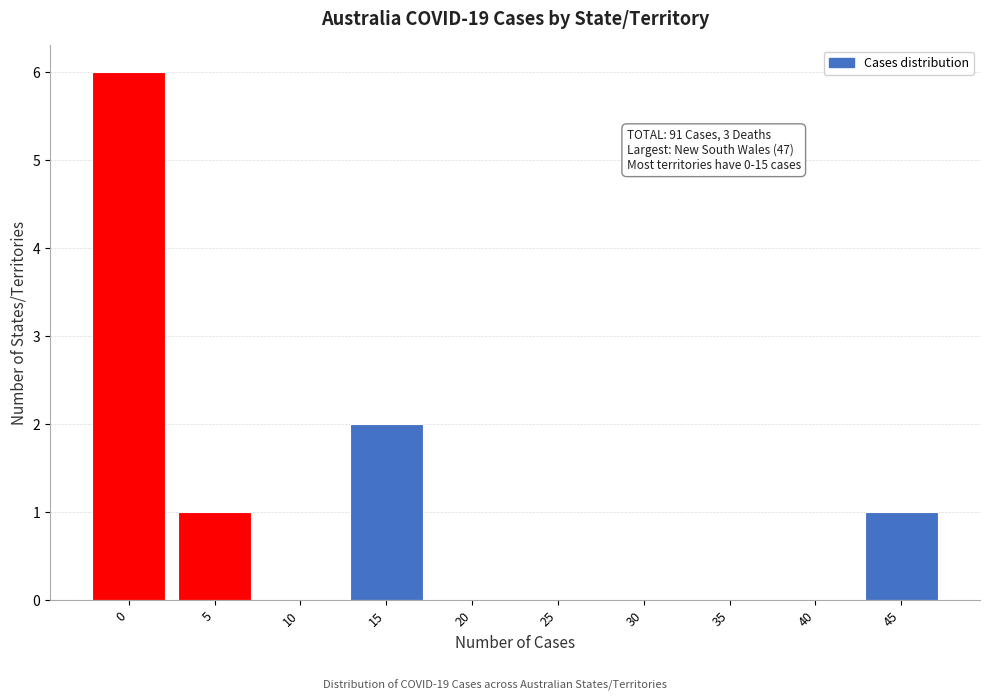

Reading right to left, what are all the values shown in this chart?

45=1	40=0	35=0	30=0	25=0	20=0	15=2	10=0	5=1	0=6